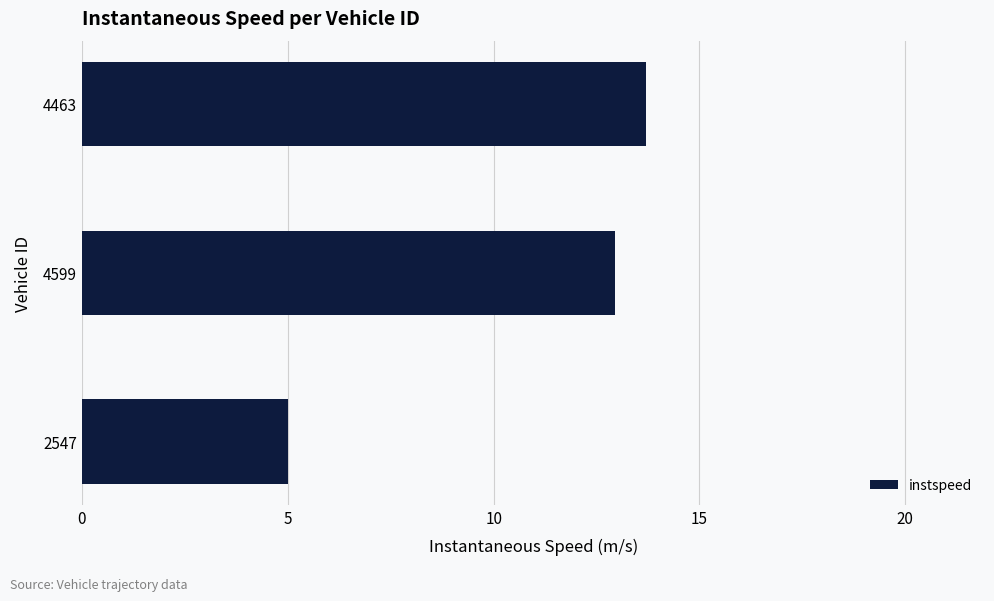

What is the difference between the maximum and minimum values?

8.7